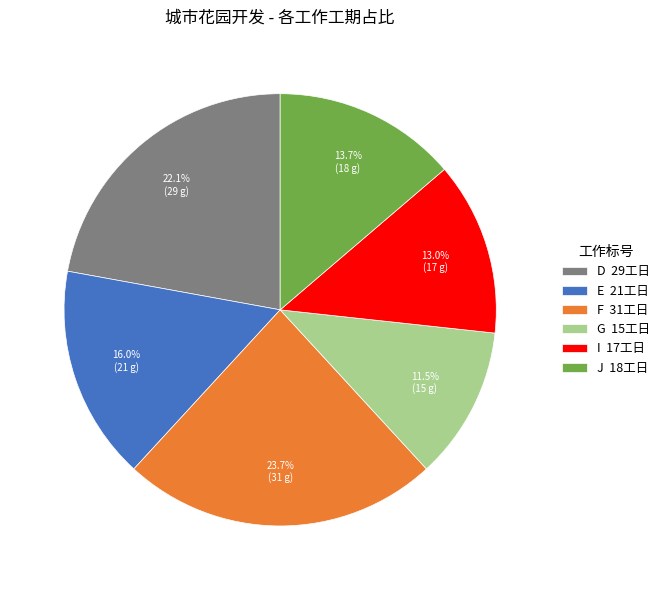

Approximately how many times larger is the value at I compared to F?

0.5